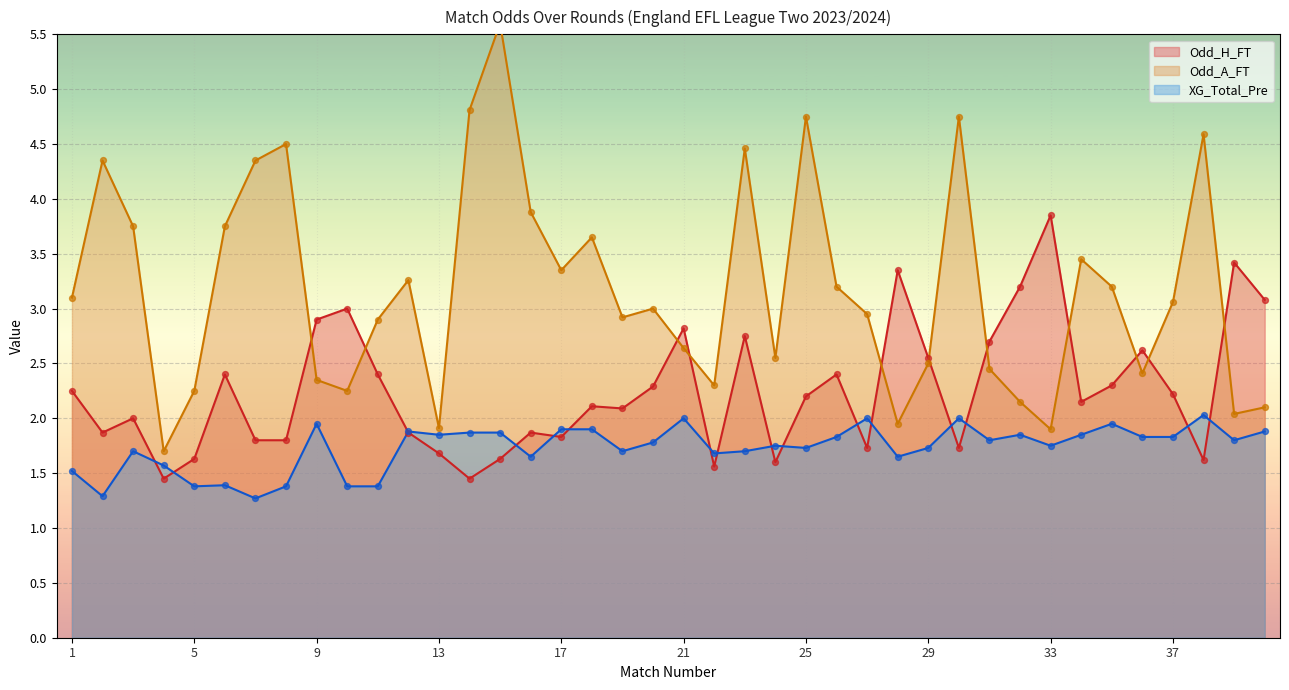

At which category is the sum across all series the highest?

15